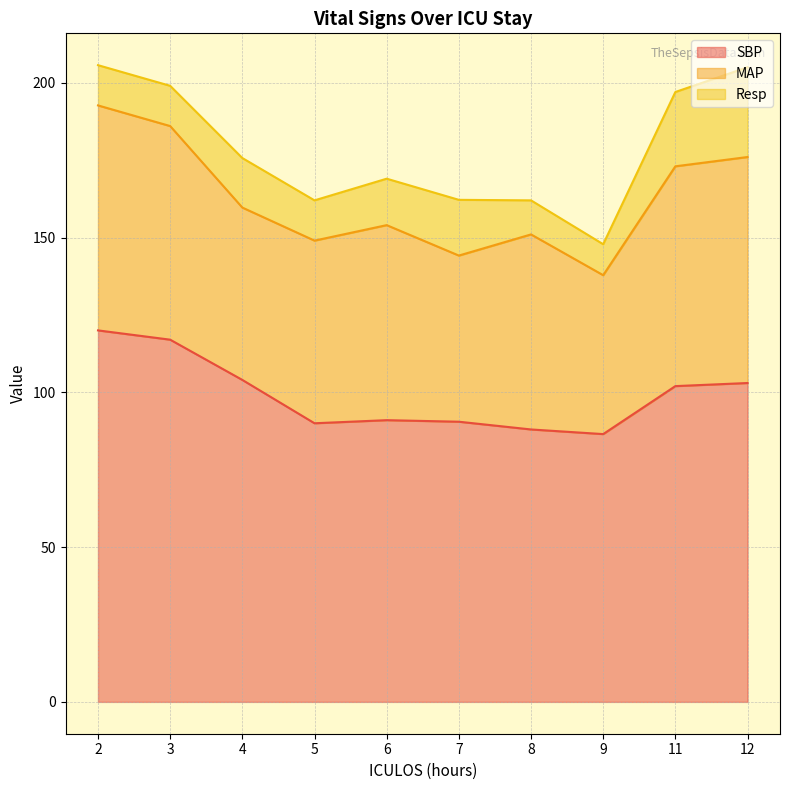

What is the sum of all SBP values?

992.0